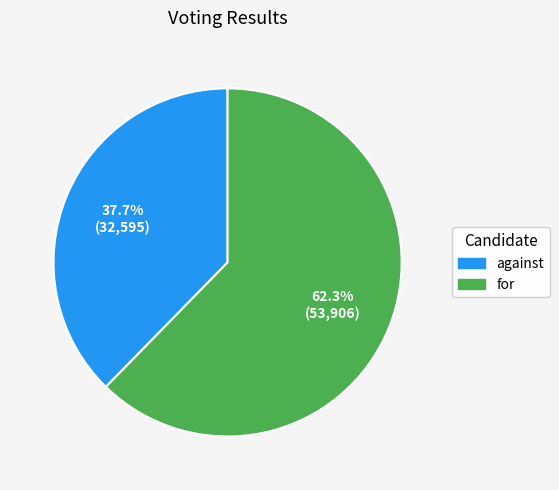

What percentage is the for slice, to the nearest percent?

62%